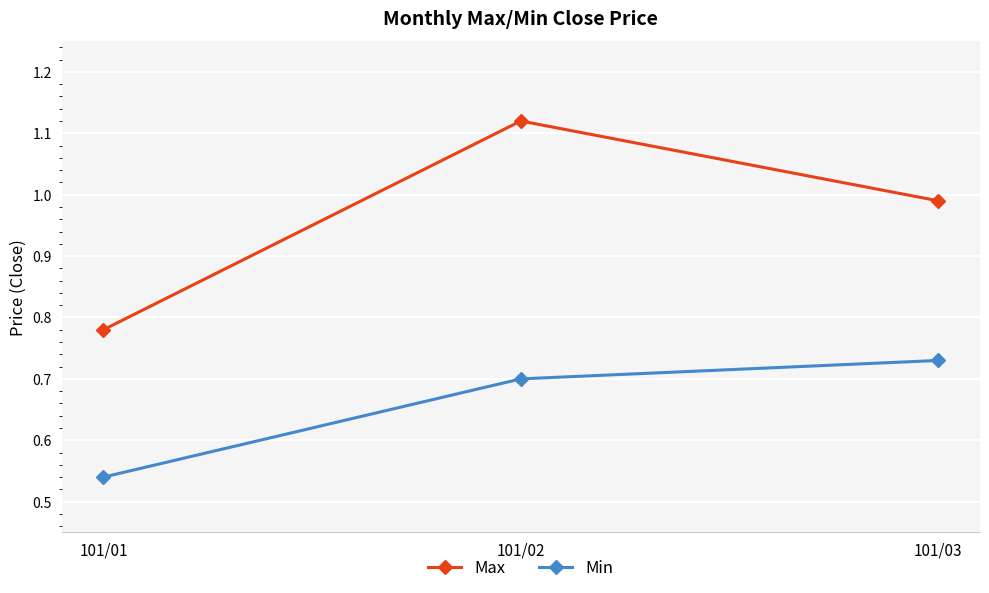

List the series in order of their overall mean, lowest first.

Min, Max